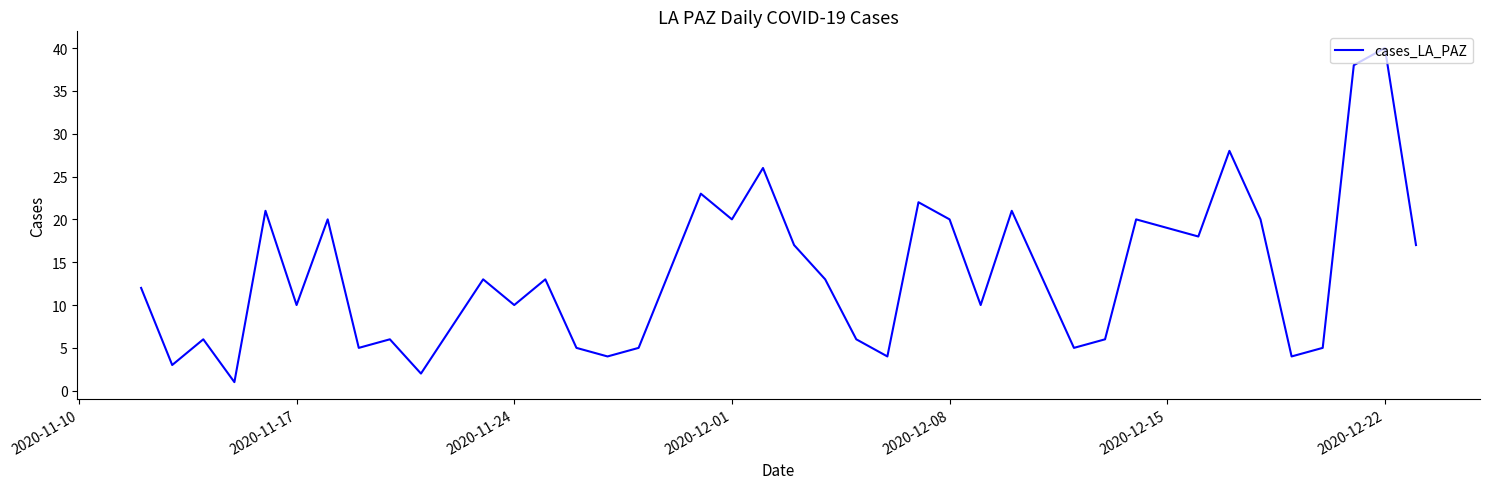

What is the maximum value shown in the chart?

40